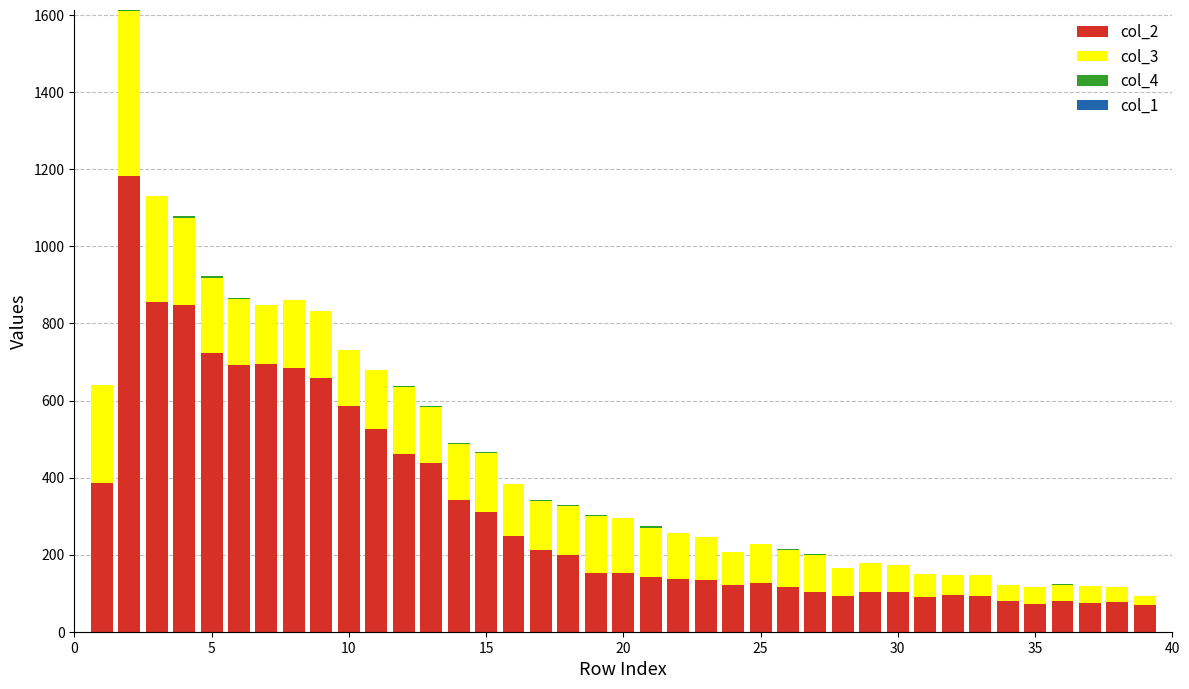

Are the bars horizontal?

No